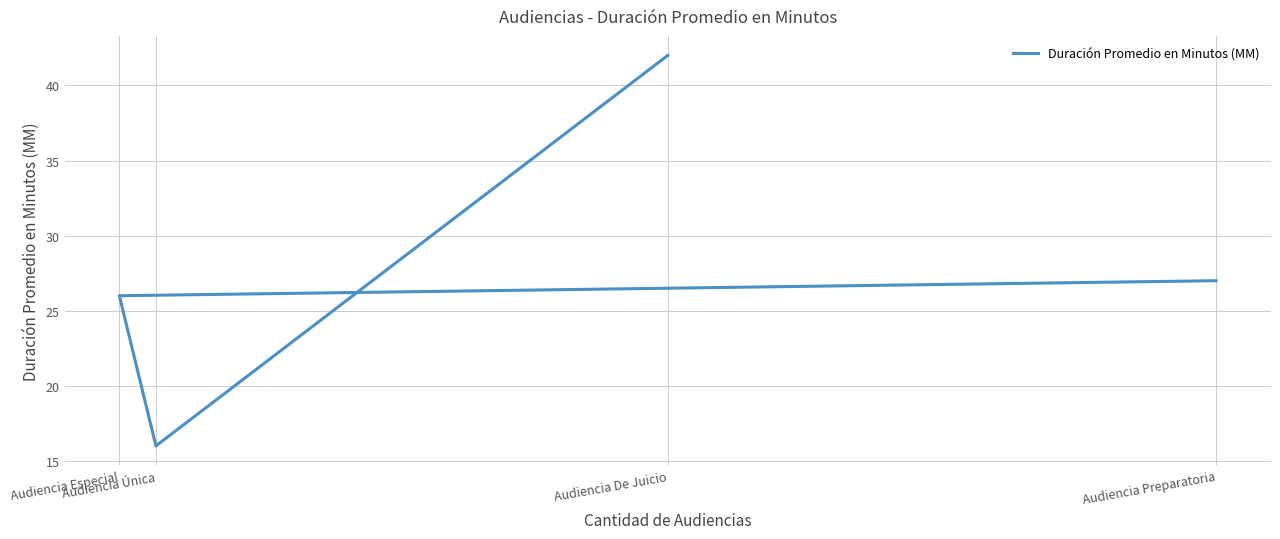

At which category does the chart reach its peak across all series?

Audiencia De Juicio